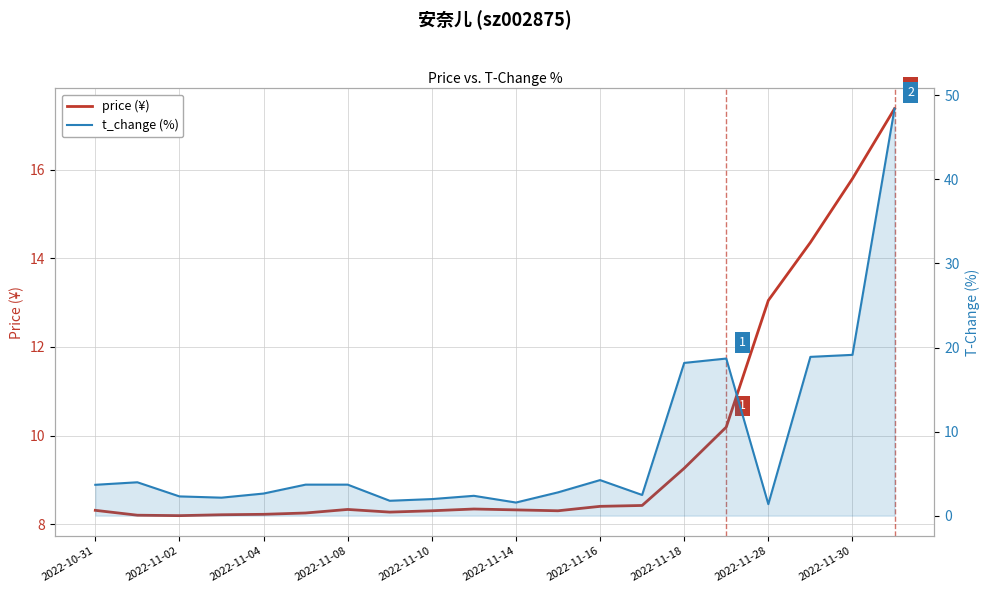

How many intersections are there between t_change (%) and price (¥)?

3